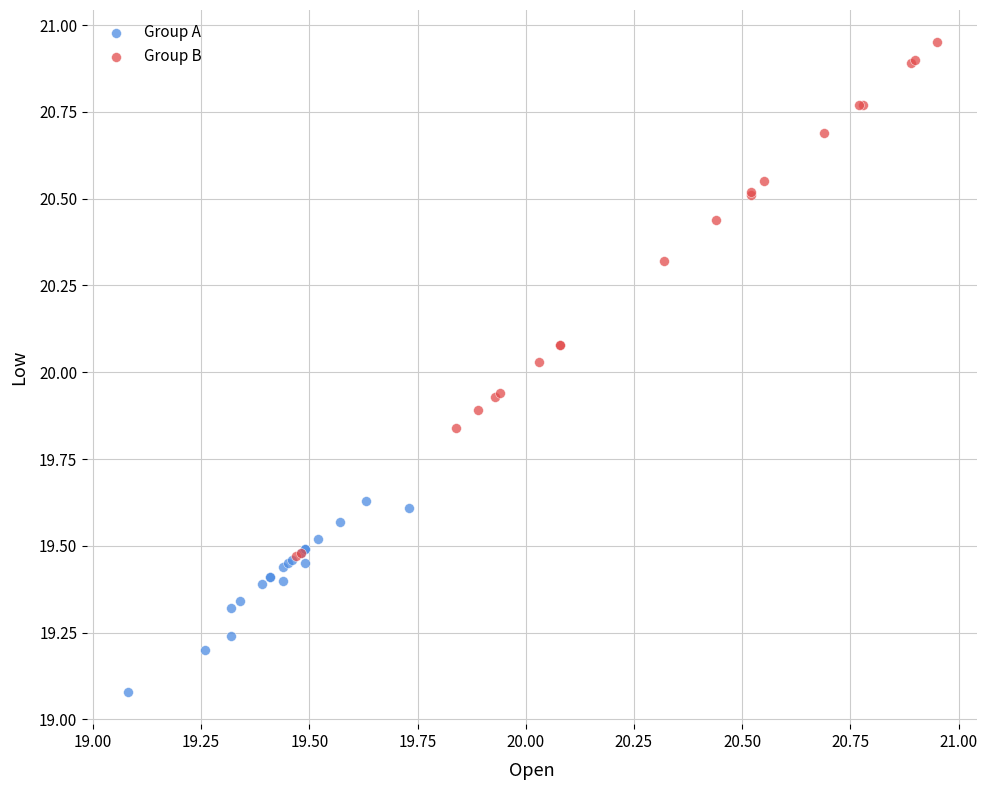

Which series has the widest spread of Y values?

Group B